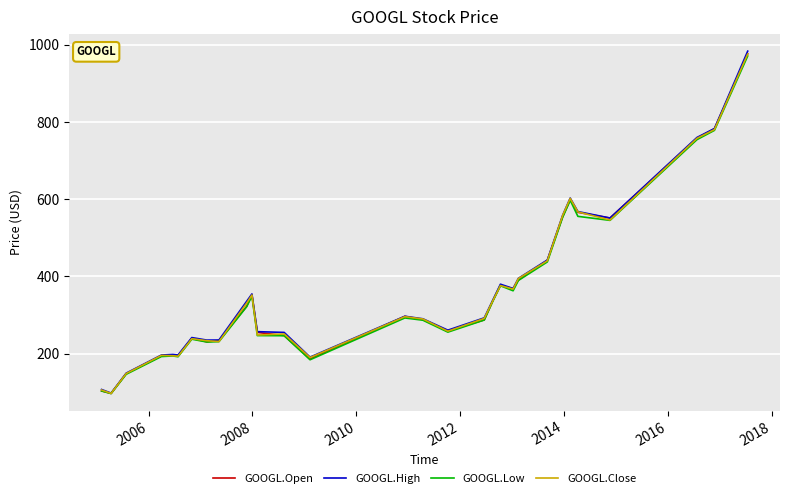

Which series has the largest range (max minus min)?

GOOGL.High